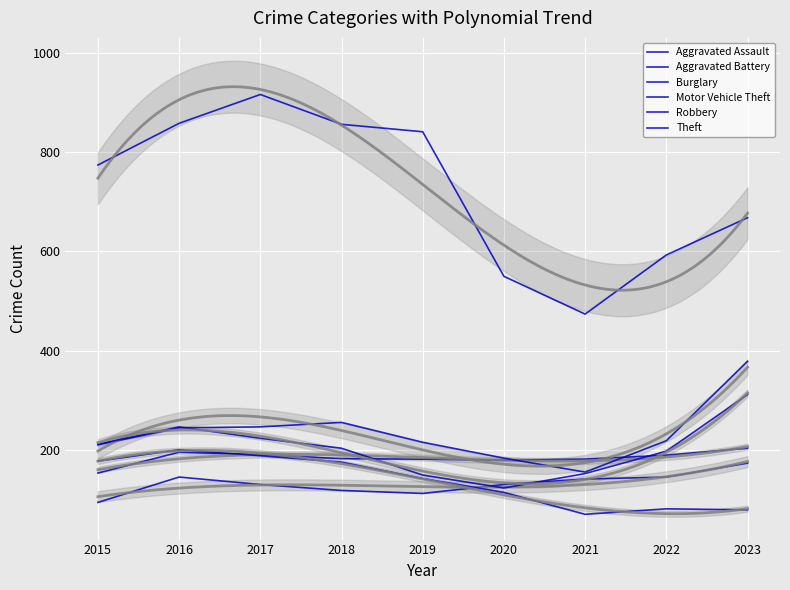

Which category has the highest value in the Aggravated Assault series?

2023